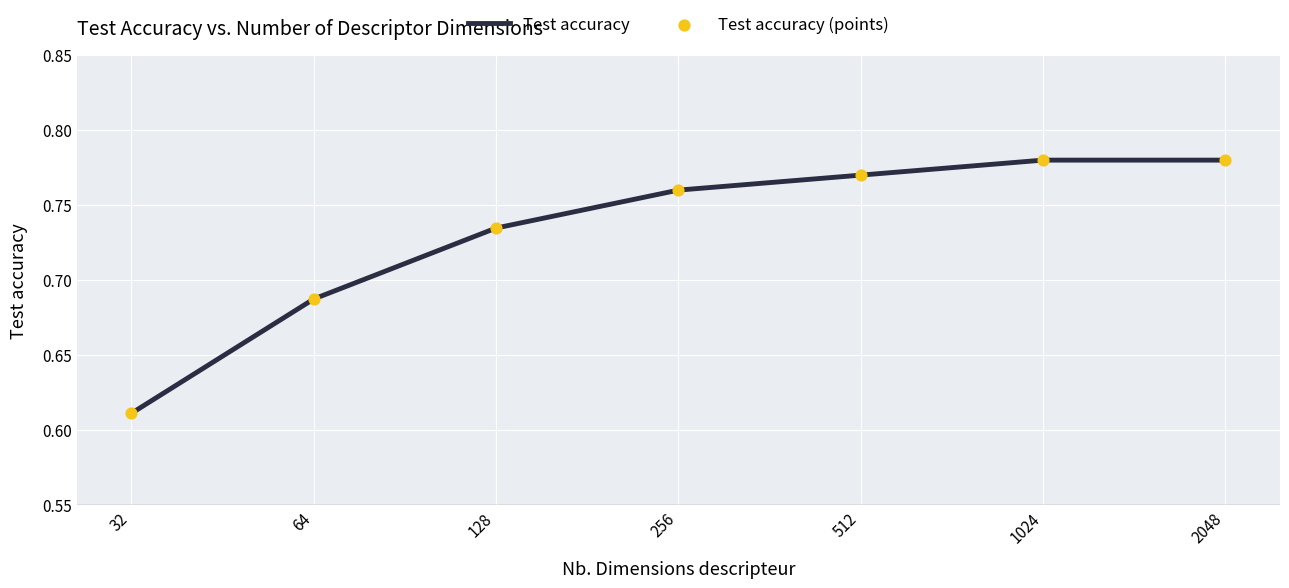

What is the change in value from 32 to 128?

+0.1